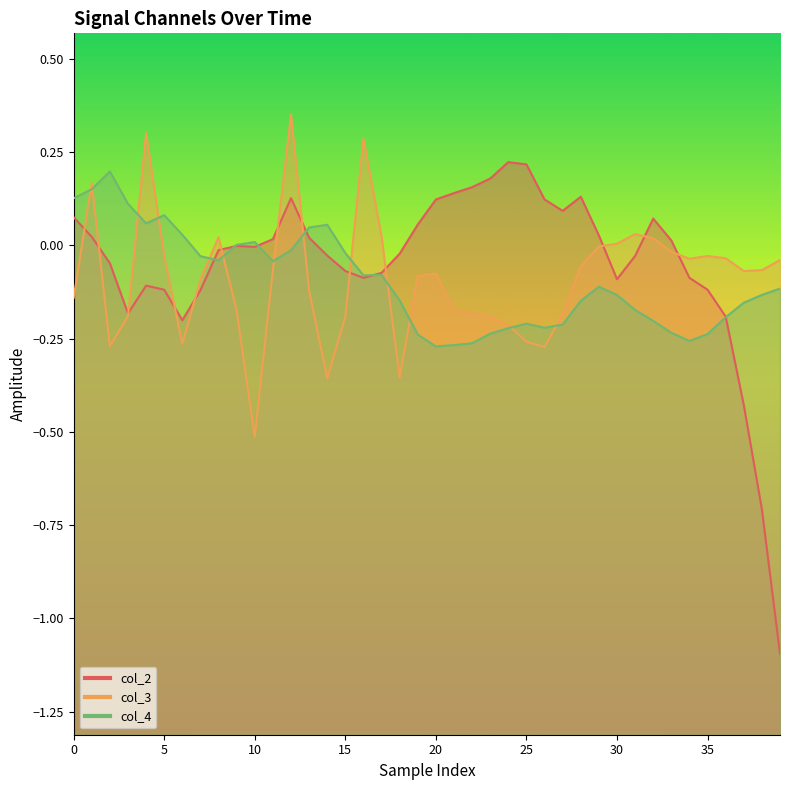

How many values in the col_3 series exceed 0?

9